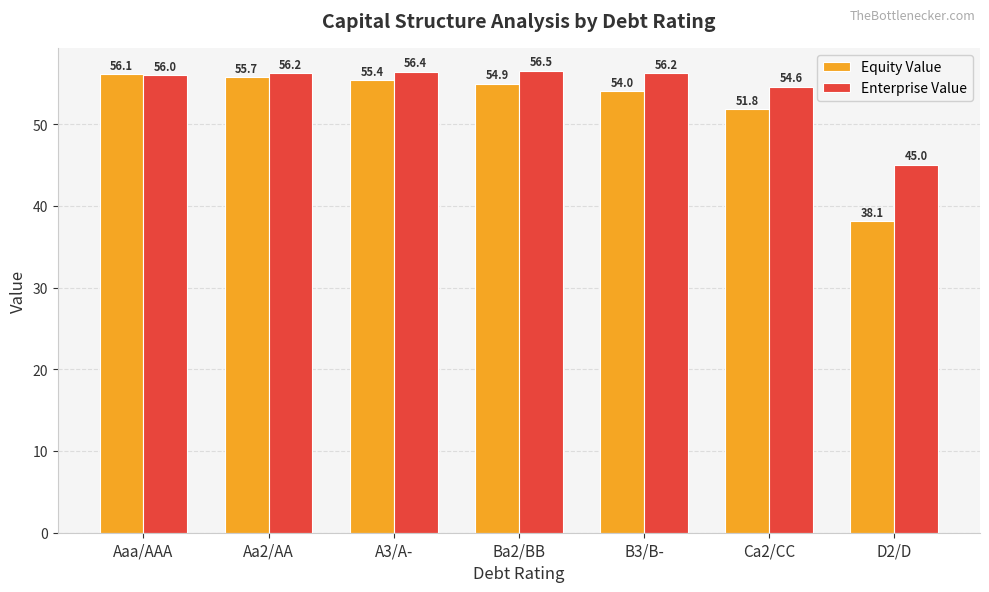

Between A3/A- and Ba2/BB, which series saw the biggest shift?

Equity Value